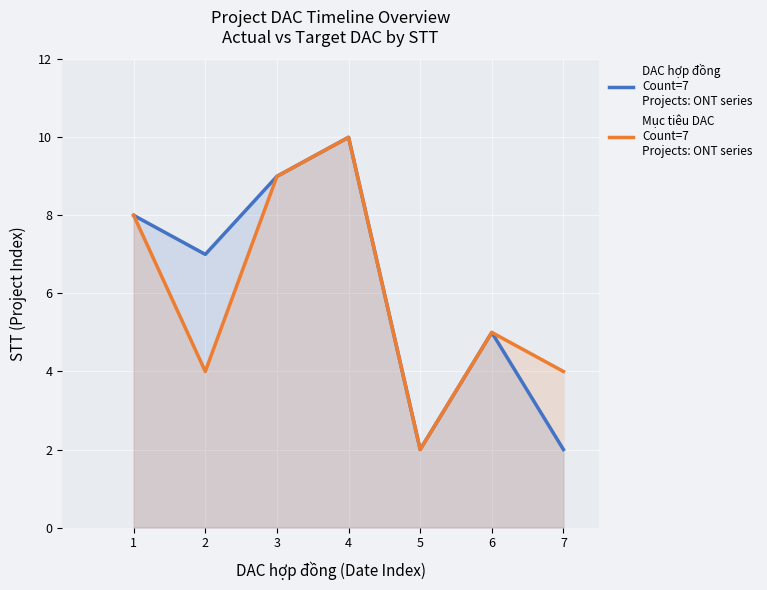

Which series has the largest range (max minus min)?

DAC hợp đồng
Count=7
Projects: ONT series